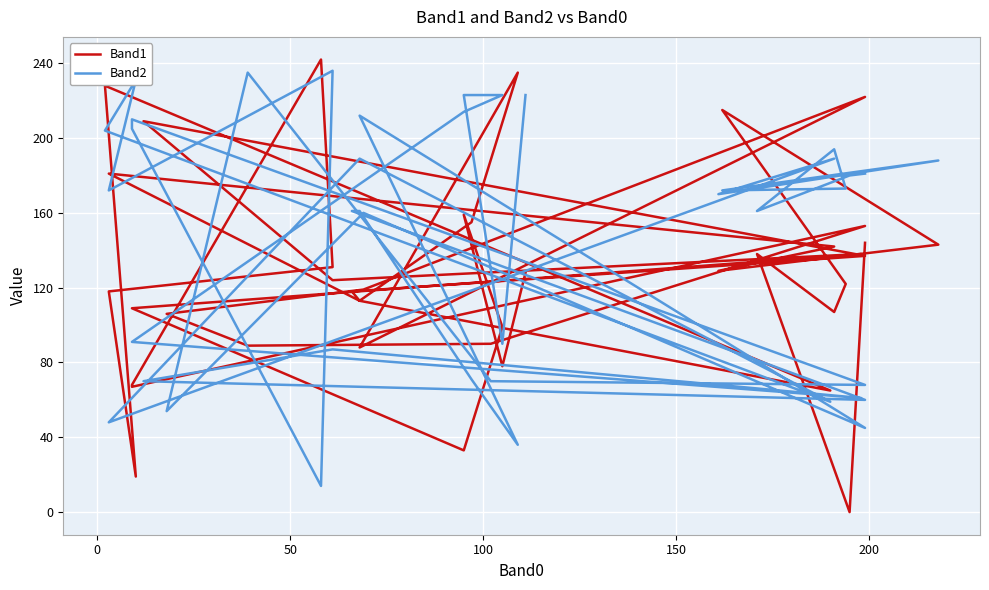

How many lines are shown in the chart?

2